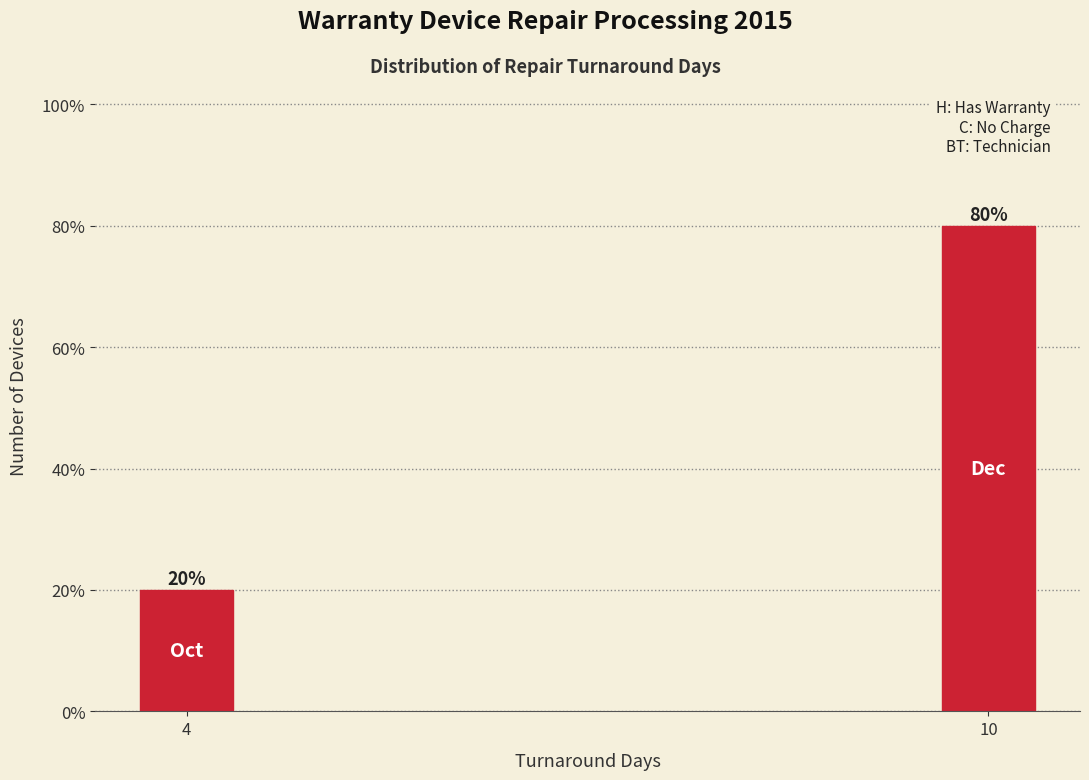

Reading right to left, transcribe all the data shown in this chart.

80	20